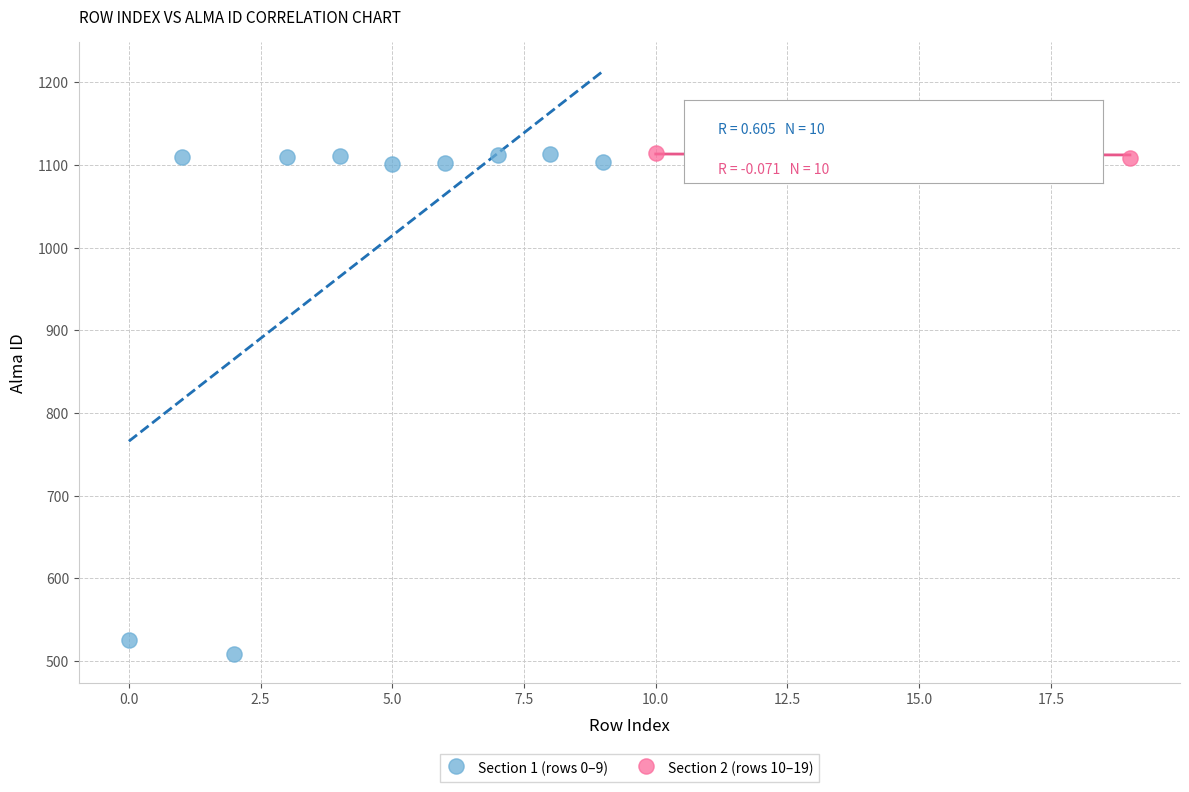

Which series contains the lowest Y value?

Section 1 (rows 0–9)